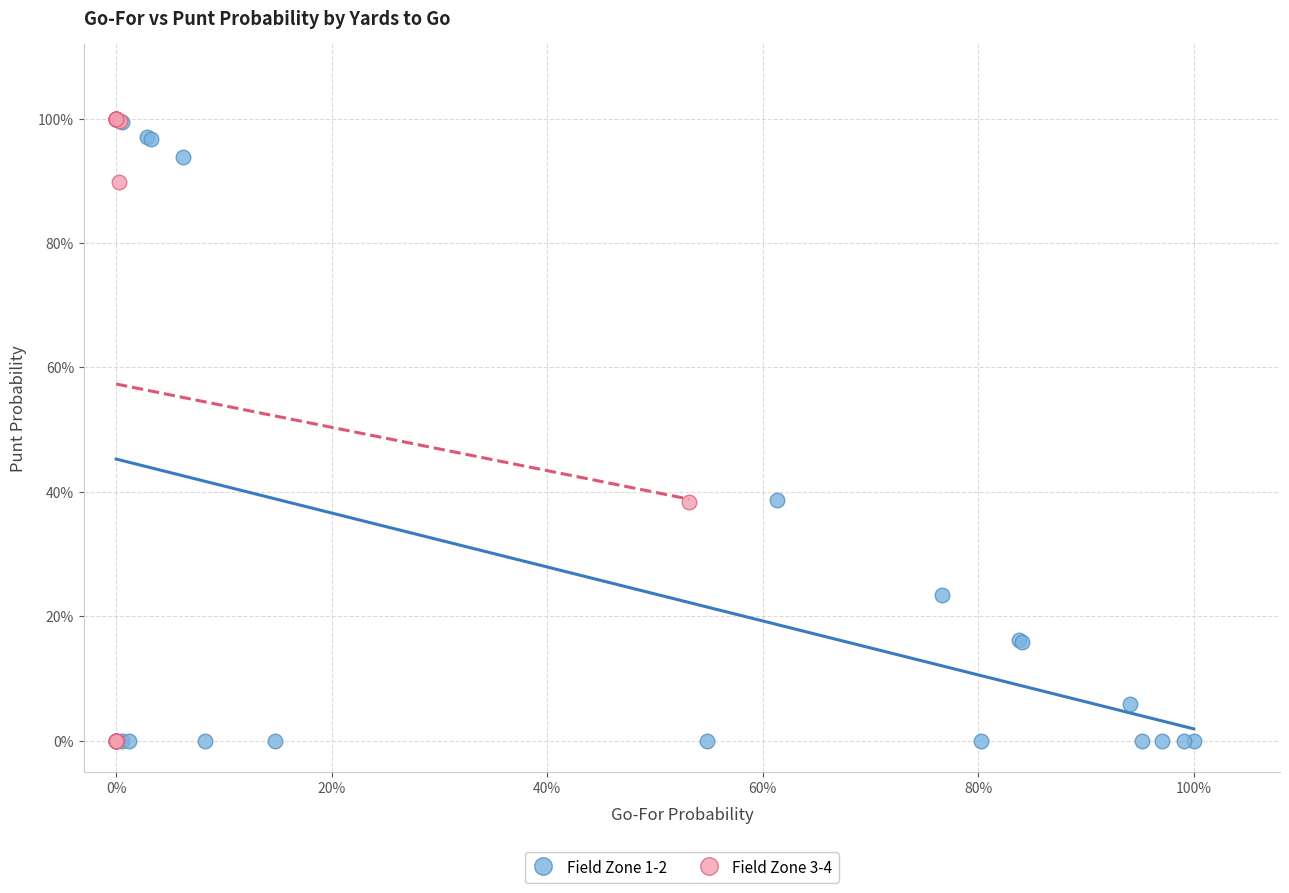

What are all the series names shown in the legend?

Field Zone 1-2, Field Zone 3-4